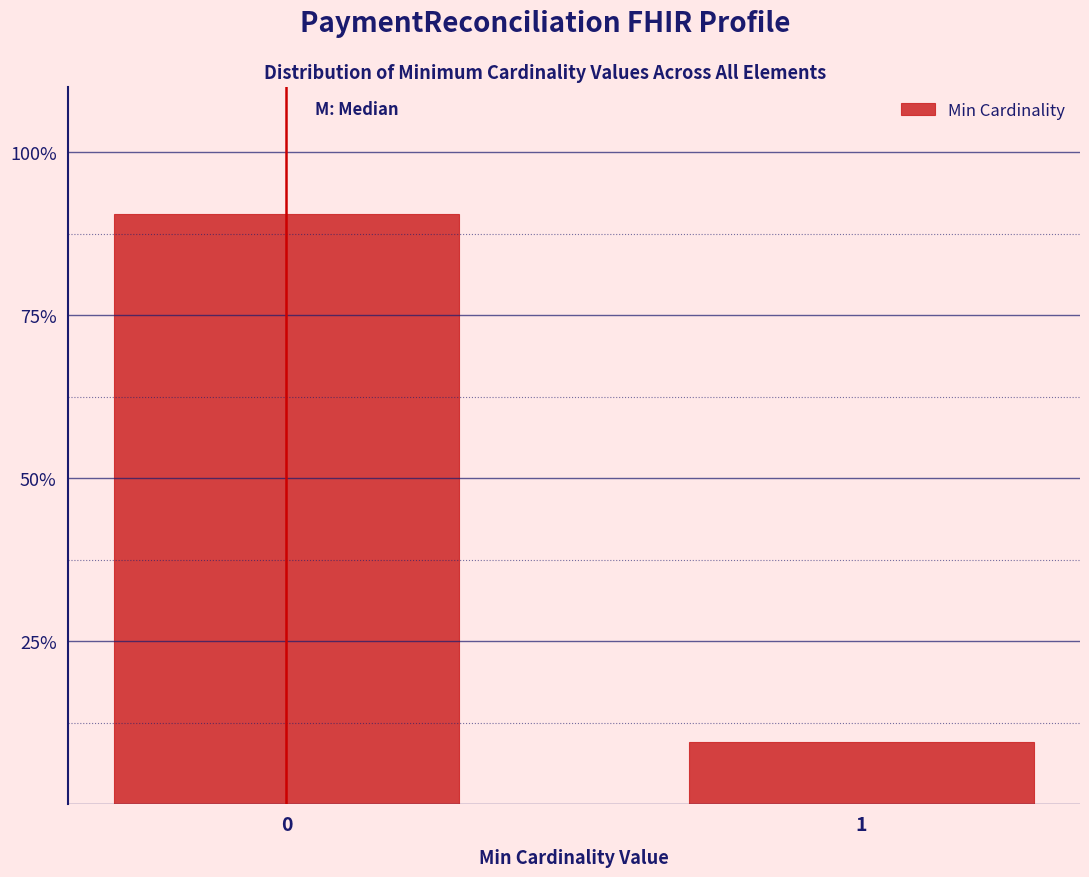

Reading right to left, transcribe all the data shown in this chart.

9.5	90.5